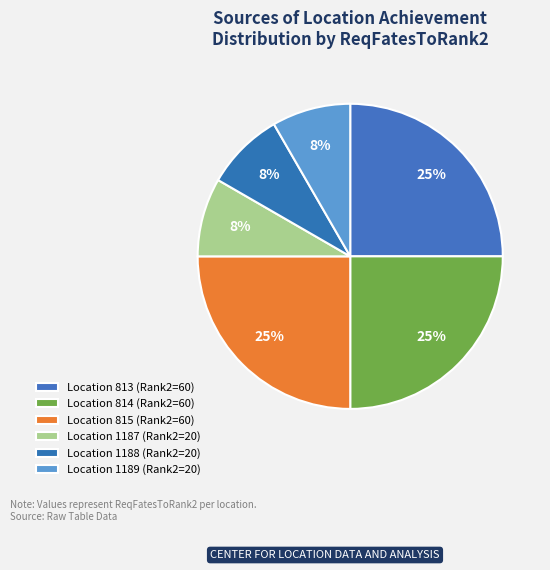

What is the largest slice in the pie chart?

813